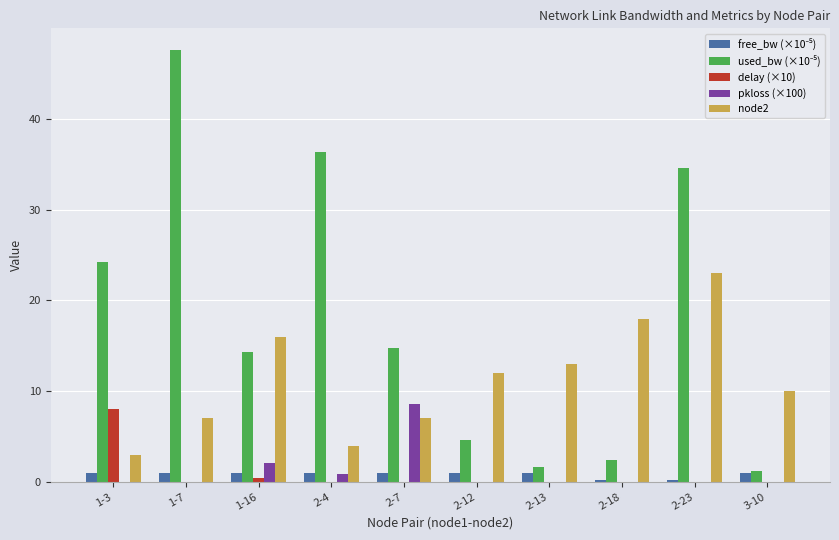

Is it true that pkloss (×100) equals 0.0 at 2-13?

True